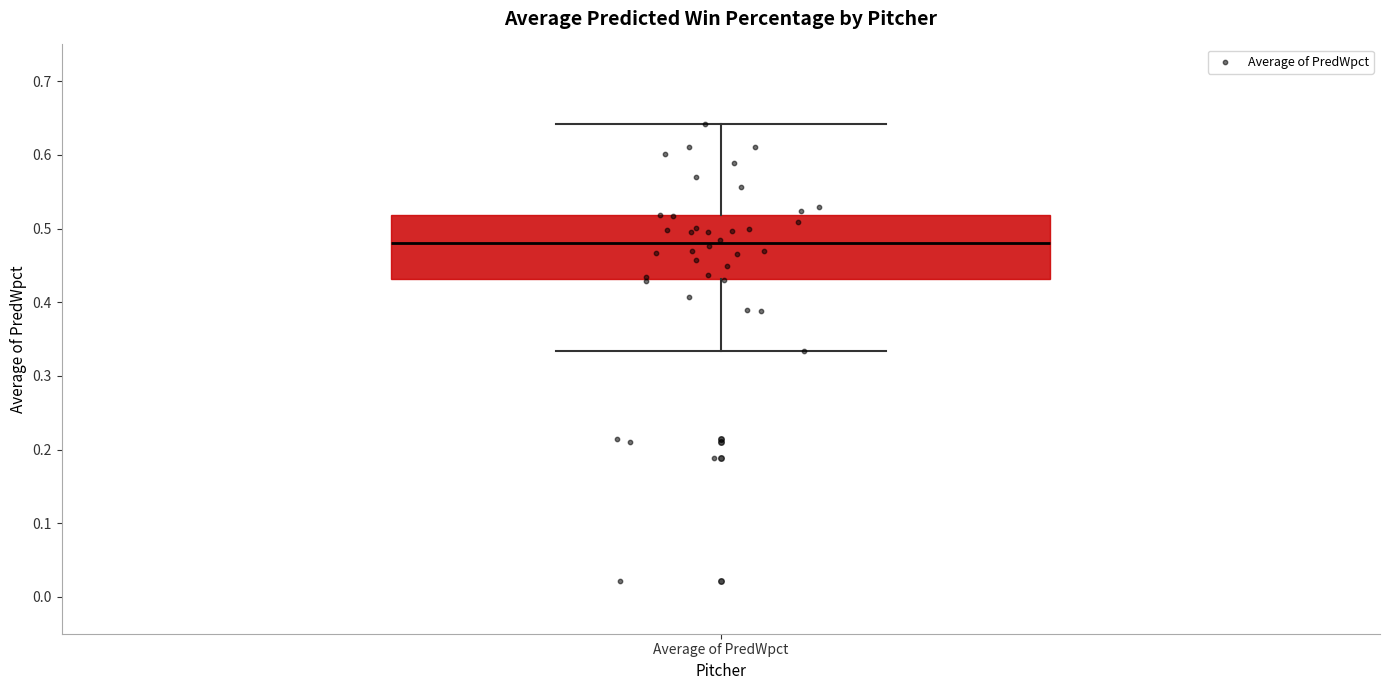

Transcribe this box plot: give where the median line is, the range the box spans, and where the two whiskers end, as read against the y-axis. The values are not printed on the chart, so give them approximately, as read against the axis.

median 0.48, box 0.43 to 0.52, whiskers 0.33 to 0.64